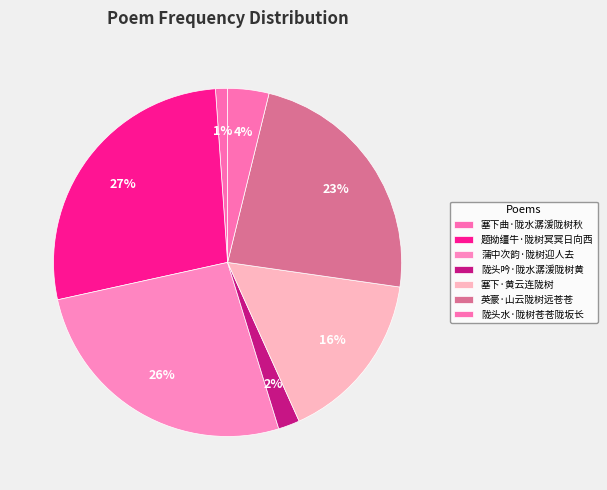

How many slices are in this pie chart?

7